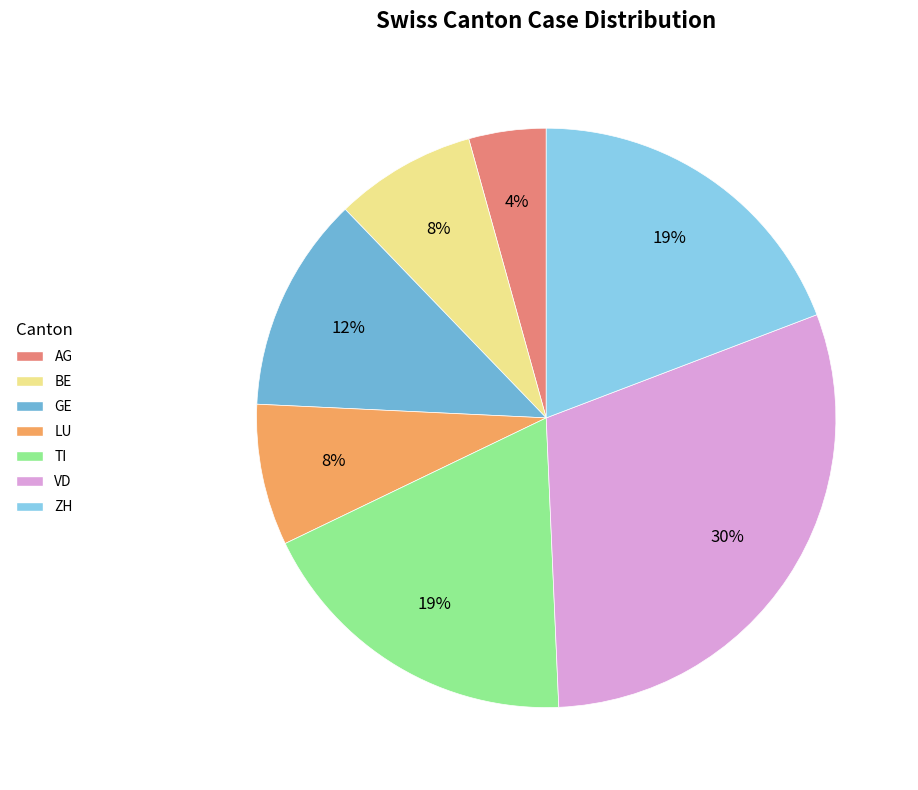

Is the sum of AG and BE greater than half?

No